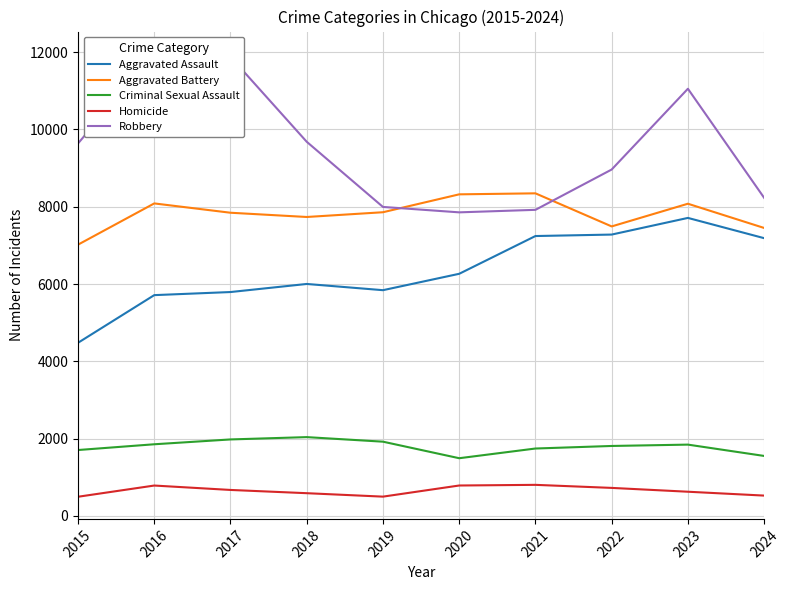

Between 2024 and 2019, which is larger?

2024